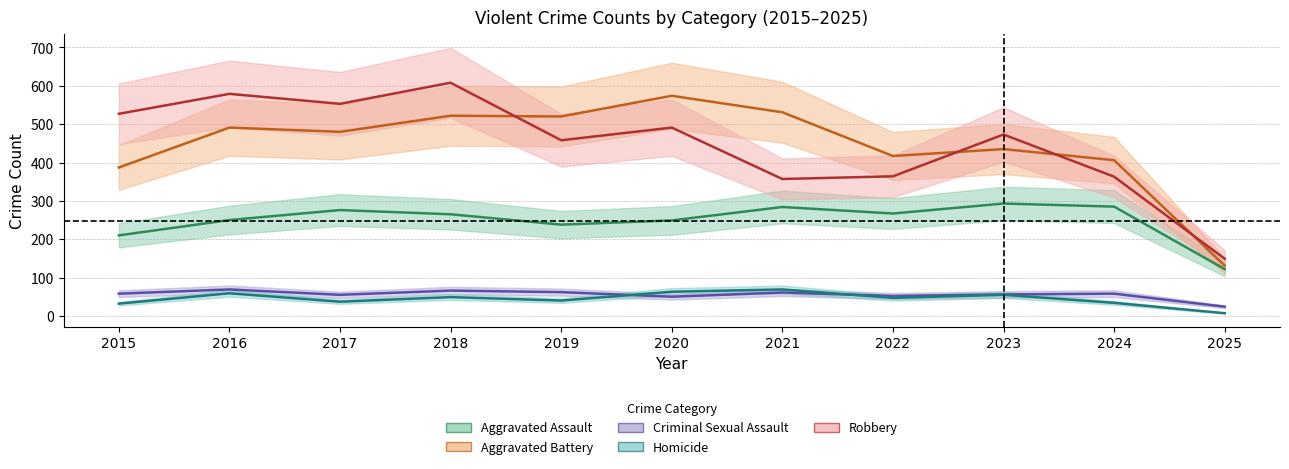

The value of Homicide at 2023 is 55. True or false?

True